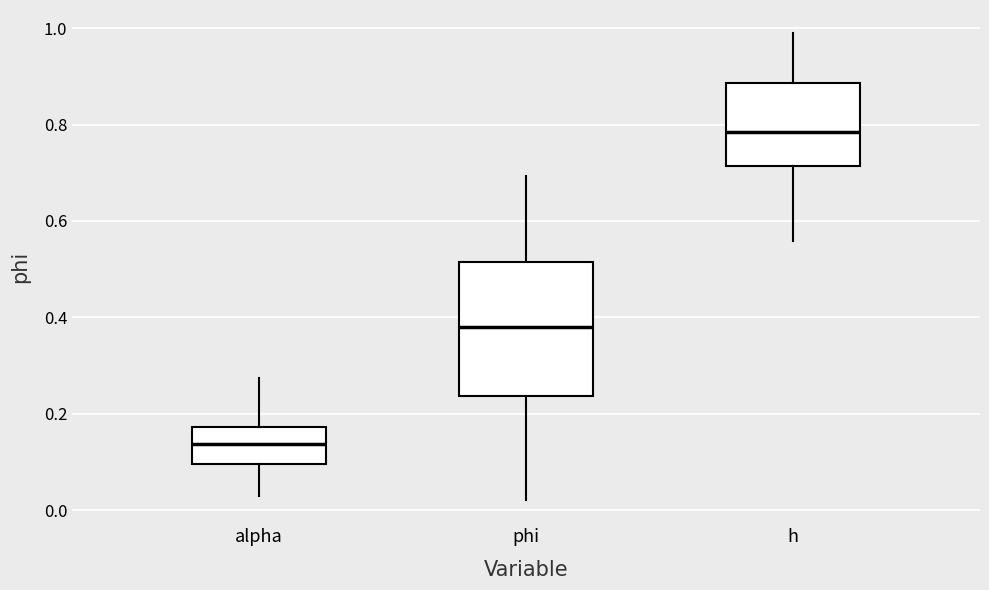

Reading left to right, transcribe this box plot: for each box, give where its median line is, the range the box spans, and where its two whiskers end, as read against the y-axis. The values are not printed on the chart, so give them approximately, as read against the axis.

alpha: median 0.14, box 0.10 to 0.18, whiskers 0.02 to 0.28
phi: median 0.38, box 0.24 to 0.52, whiskers 0.02 to 0.70
h: median 0.78, box 0.72 to 0.88, whiskers 0.56 to 0.98